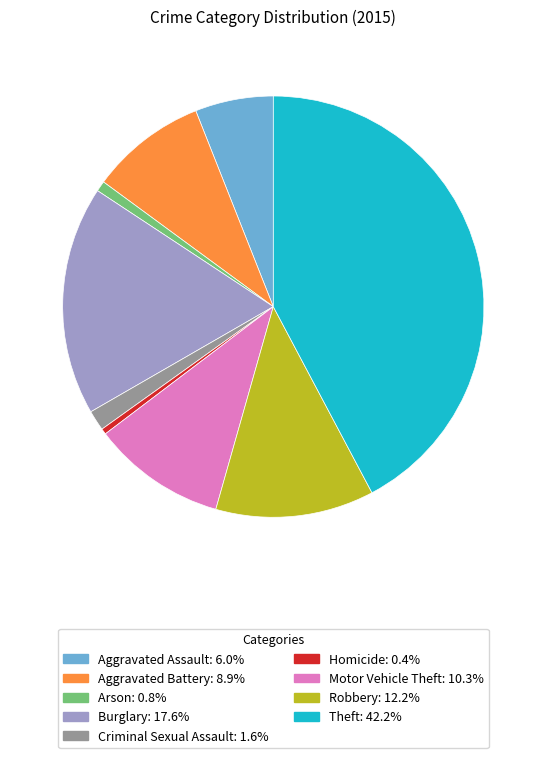

Combined, do Criminal Sexual Assault and Burglary account for over 50%?

No